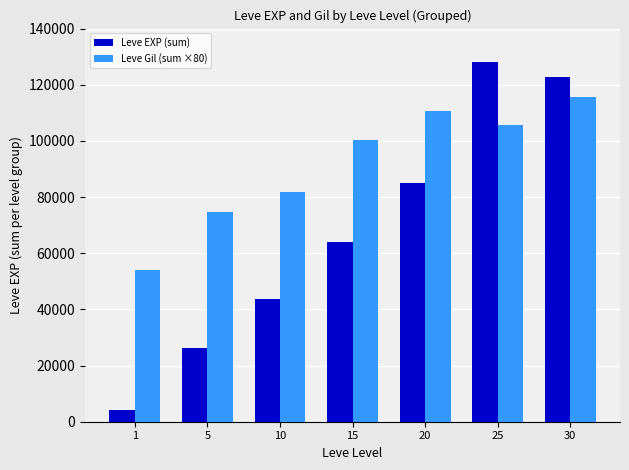

Rank the series at 20 from lowest to highest value.

Leve EXP (sum), Leve Gil (sum ×80)